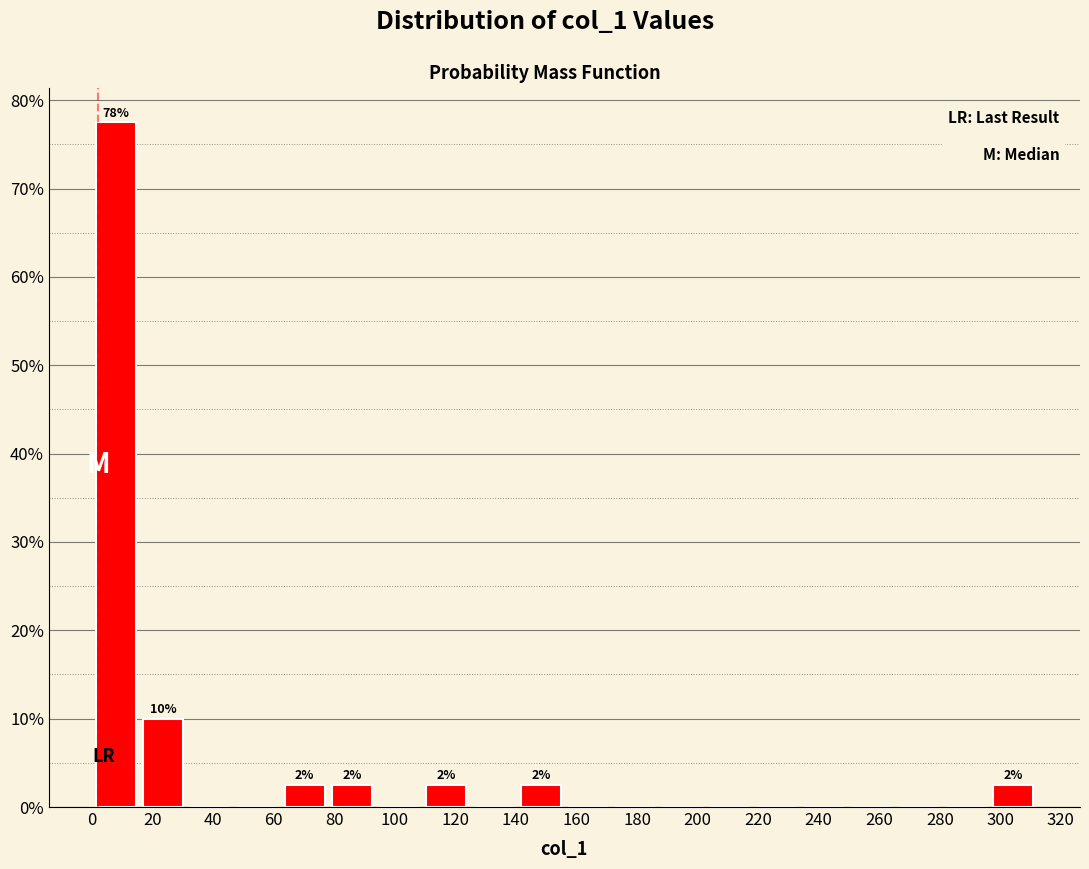

Which range on the x-axis has the tallest bar?

0.0 to 15.6